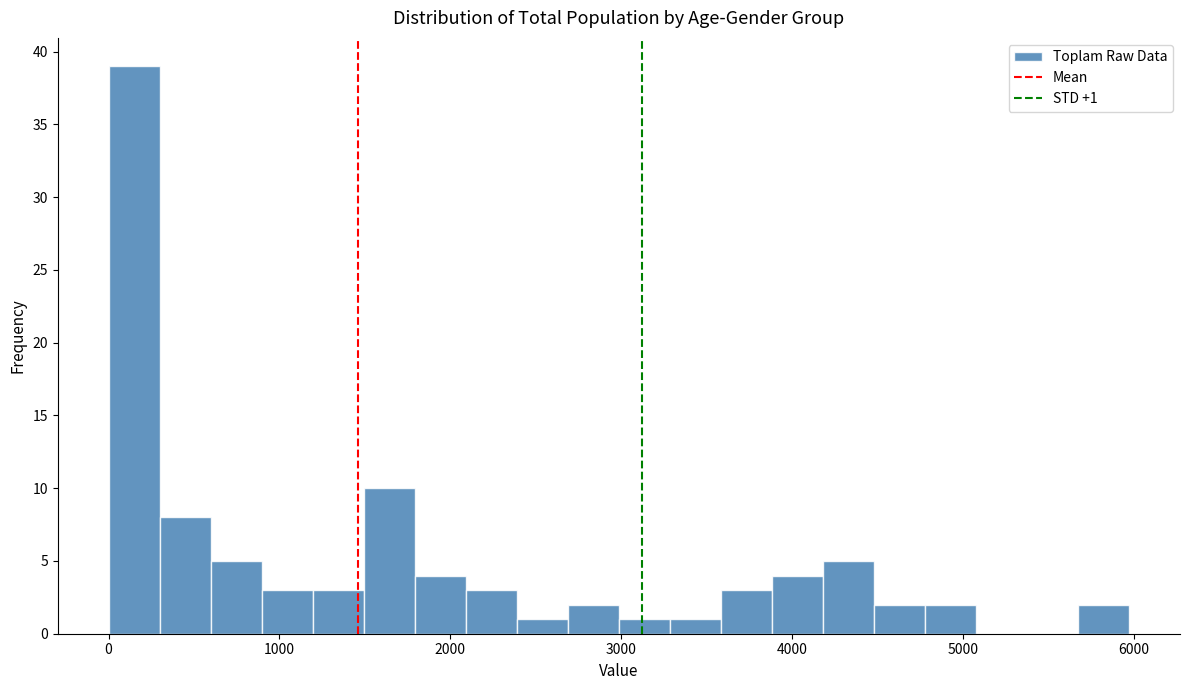

Around what value on the x-axis is the tallest bar? Give the approximate position of its centre, as read against the axis.

200